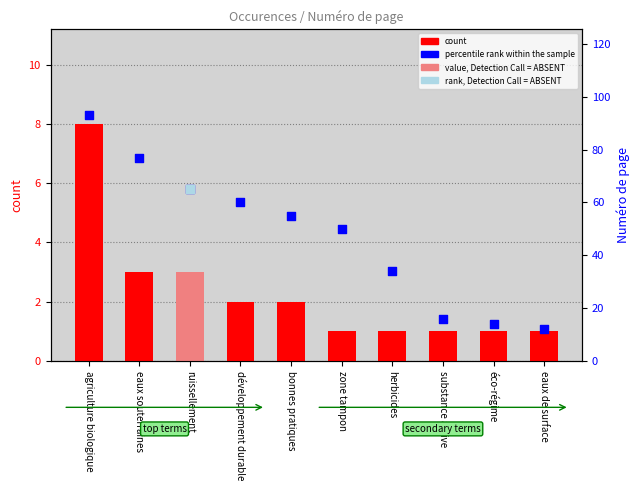

Which series has the largest Y range (max minus min)?

percentile rank within the sample